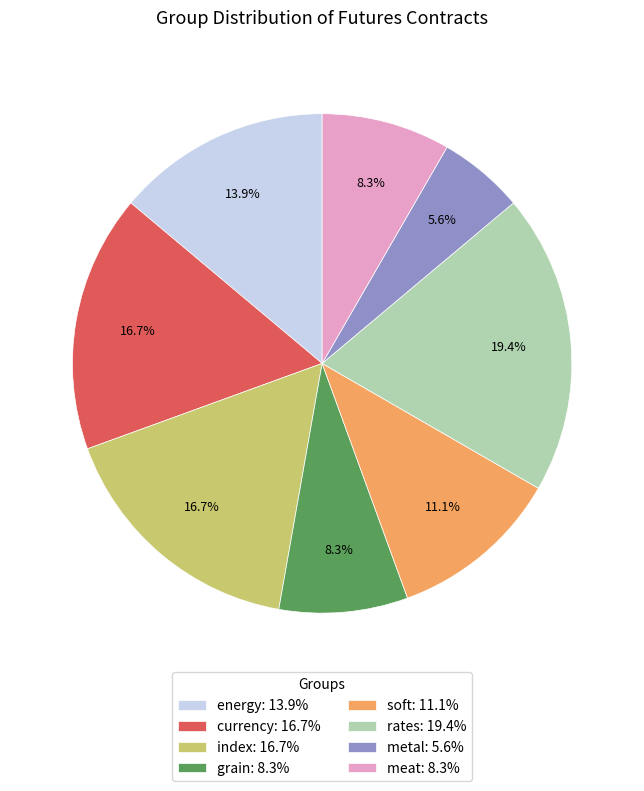

Is energy the majority of the pie?

No